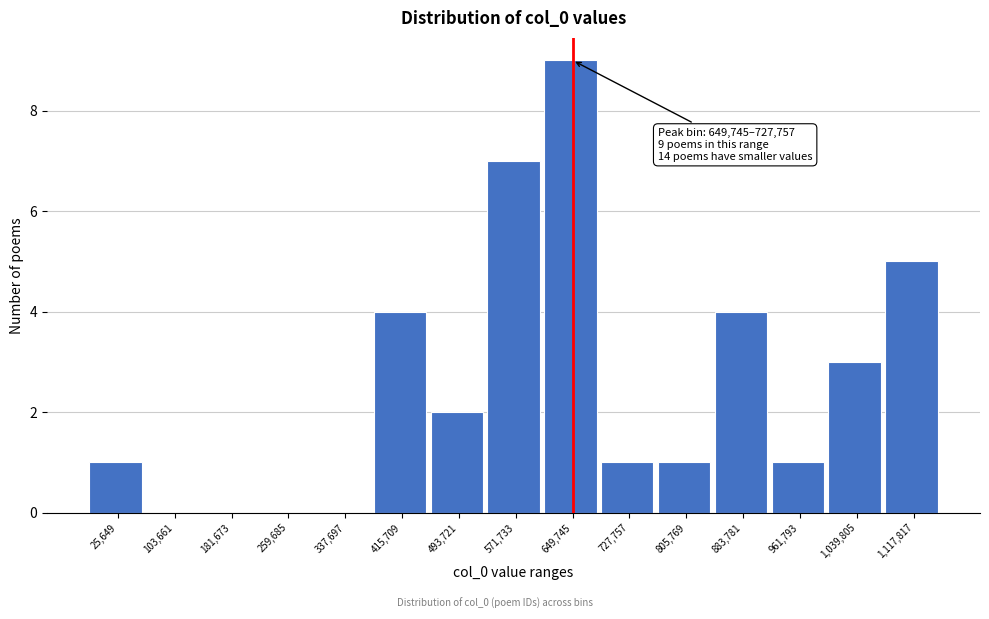

Reading left to right, list all the values displayed in this chart.

25,649=1	103,661=0	181,673=0	259,685=0	337,697=0	415,709=4	493,721=2	571,733=7	649,745=9	727,757=1	805,769=1	883,781=4	961,793=1	1,039,805=3	1,117,817=5